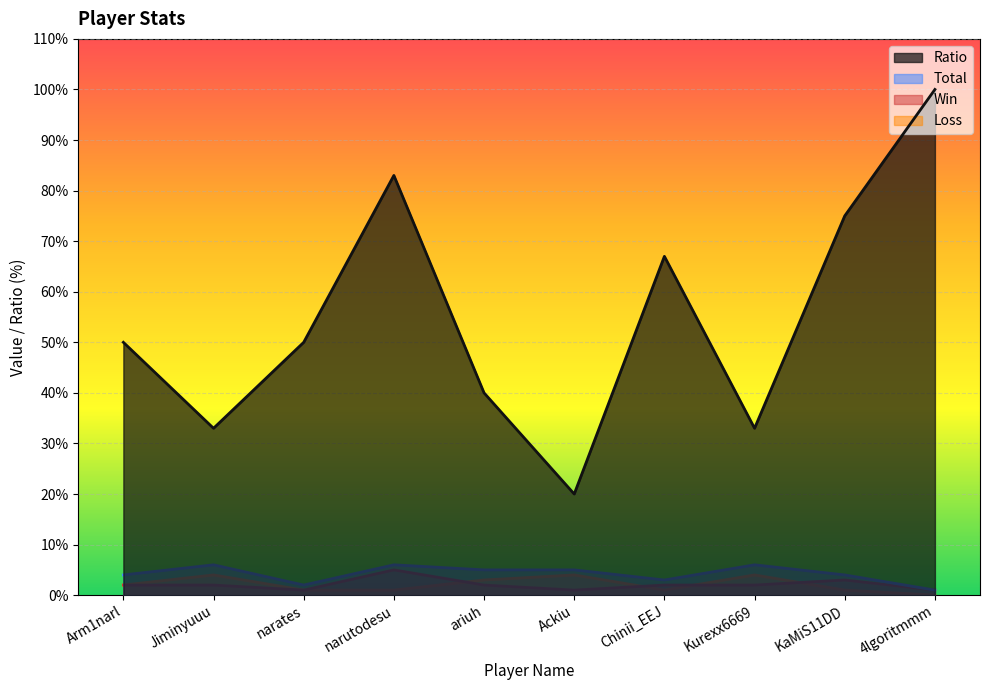

Reading left to right, extract all data points from this chart.

Win: Arm1narl=2	Jiminyuuu=2	narates=1	narutodesu=5	ariuh=2	Ackiu=1	Chinii_EEJ=2	Kurexx6669=2	KaMiS11DD=3	4lgoritmmm=1
Loss: Arm1narl=2	Jiminyuuu=4	narates=1	narutodesu=1	ariuh=3	Ackiu=4	Chinii_EEJ=1	Kurexx6669=4	KaMiS11DD=1	4lgoritmmm=0
Total: Arm1narl=4	Jiminyuuu=6	narates=2	narutodesu=6	ariuh=5	Ackiu=5	Chinii_EEJ=3	Kurexx6669=6	KaMiS11DD=4	4lgoritmmm=1
Ratio: Arm1narl=50	Jiminyuuu=33	narates=50	narutodesu=83	ariuh=40	Ackiu=20	Chinii_EEJ=67	Kurexx6669=33	KaMiS11DD=75	4lgoritmmm=100